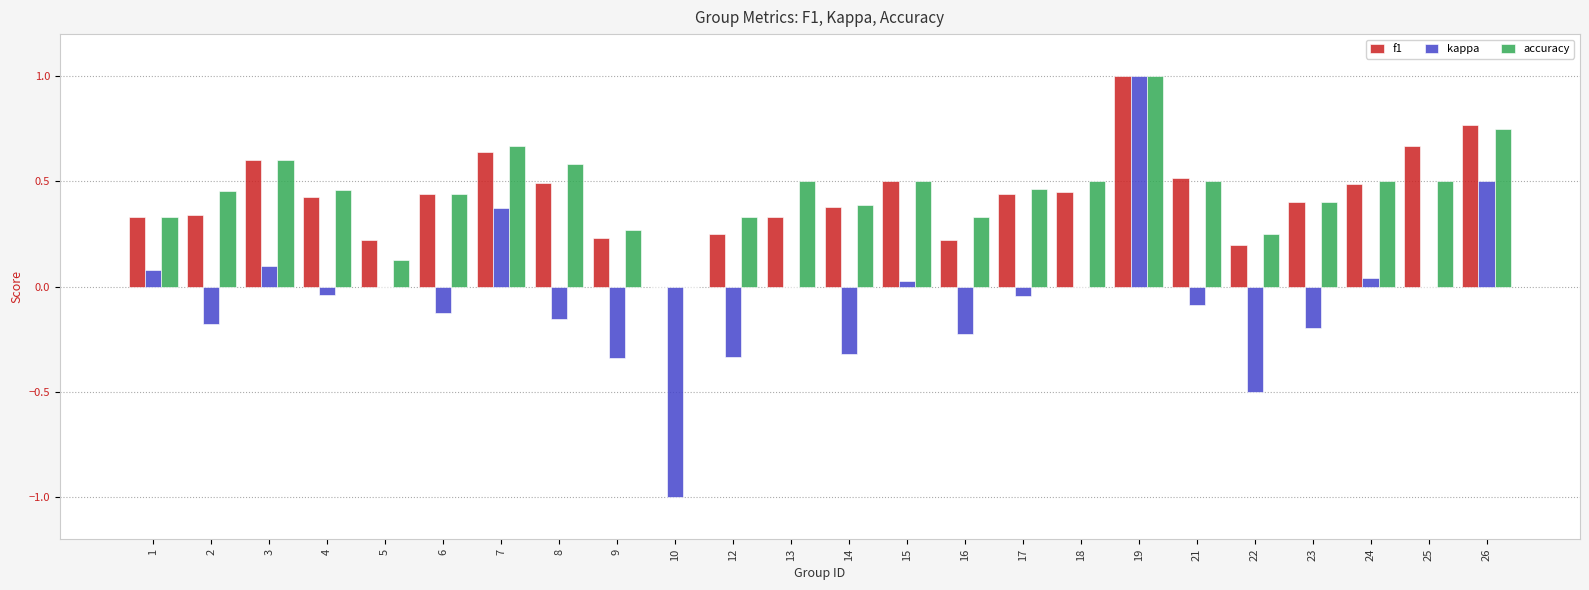

True or false: accuracy has a value of 0.2 at 24.

False